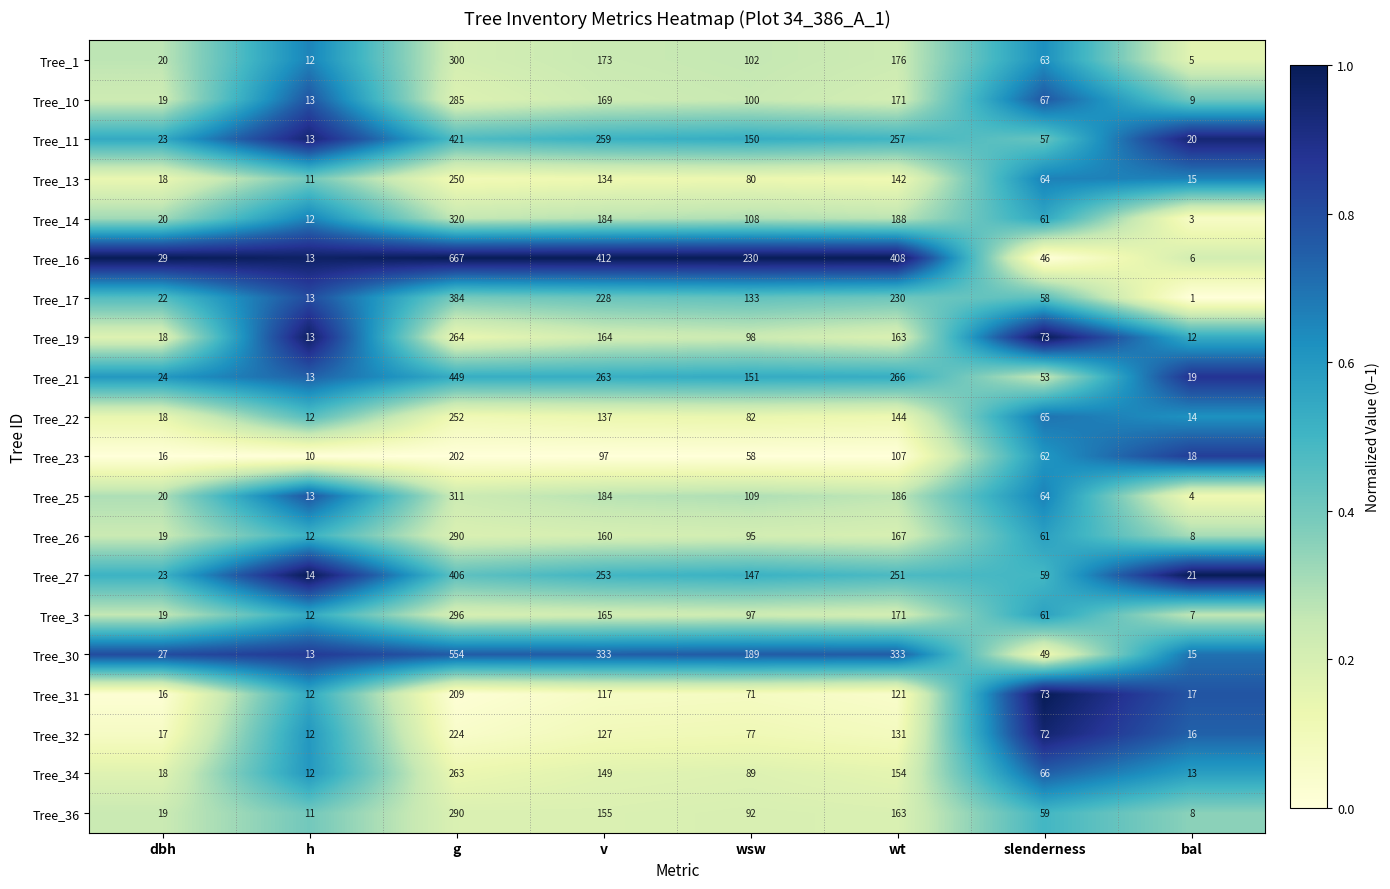

True or false: Tree_17 has a value of 50 at v.

False